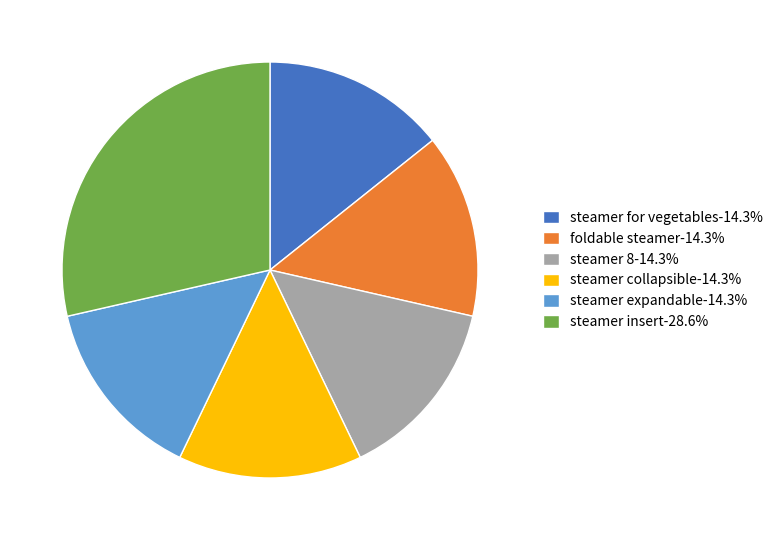

How many slices are in this pie chart?

6